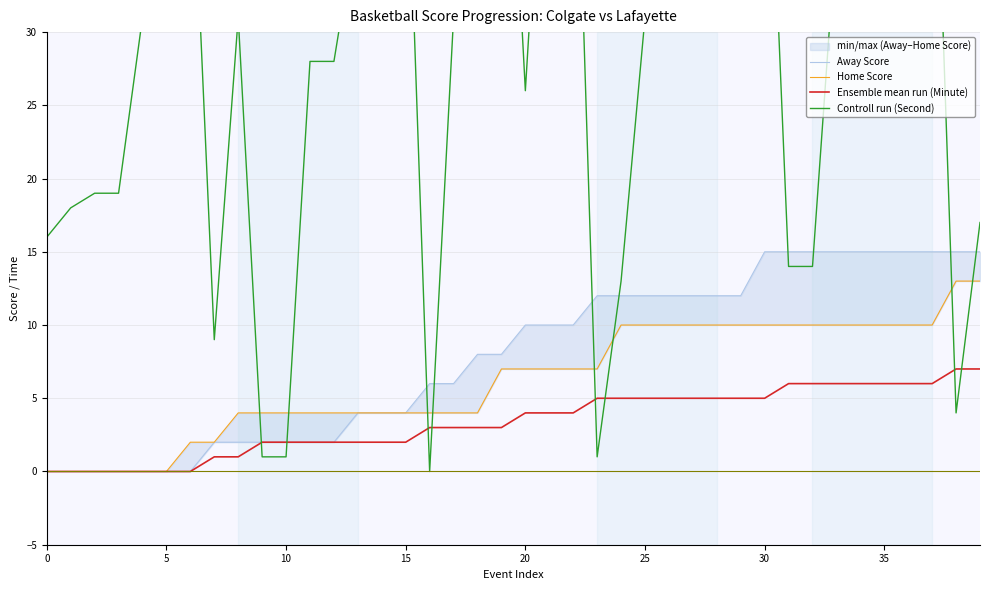

What is the value of the Home Score point at the 18th from the left?

4